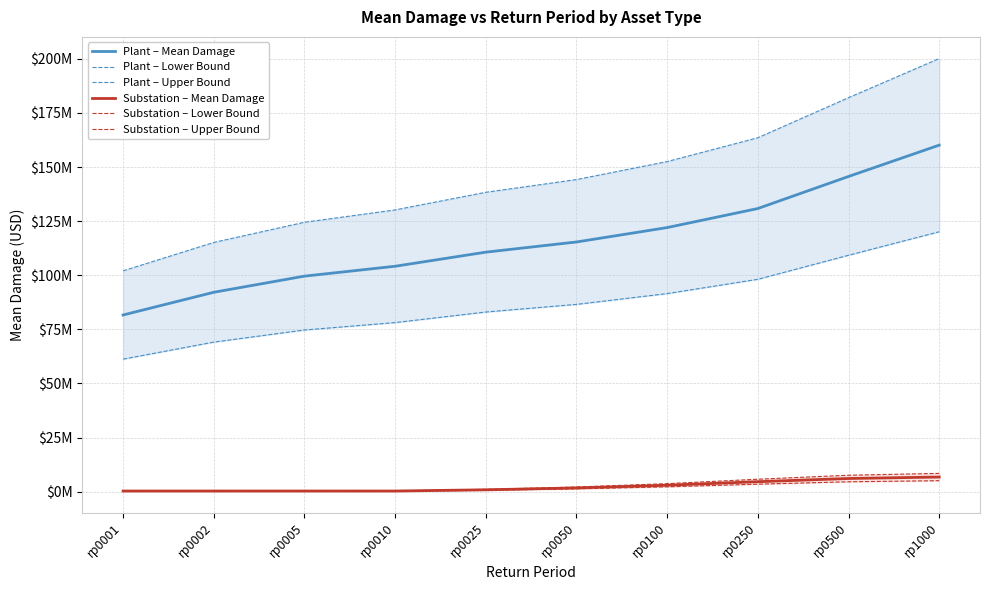

What is the value of the Substation – Upper Bound point at the 6th from the left?

2120722.6